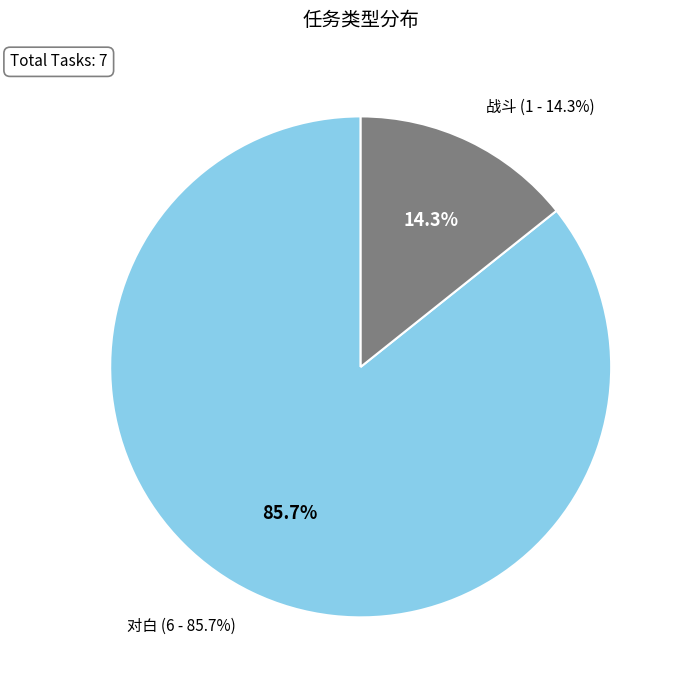

The 对白 slice represents 86% of the pie. True or false?

True